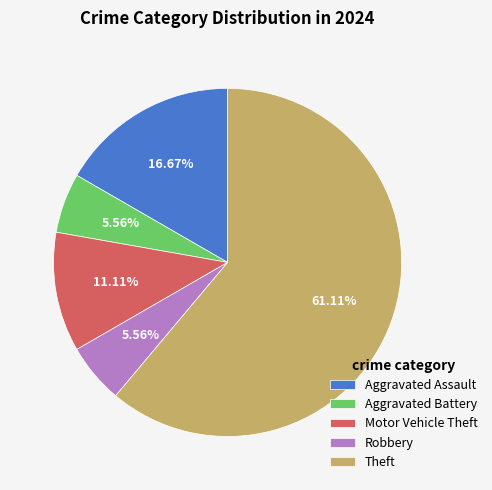

How many segments does this pie chart have?

5